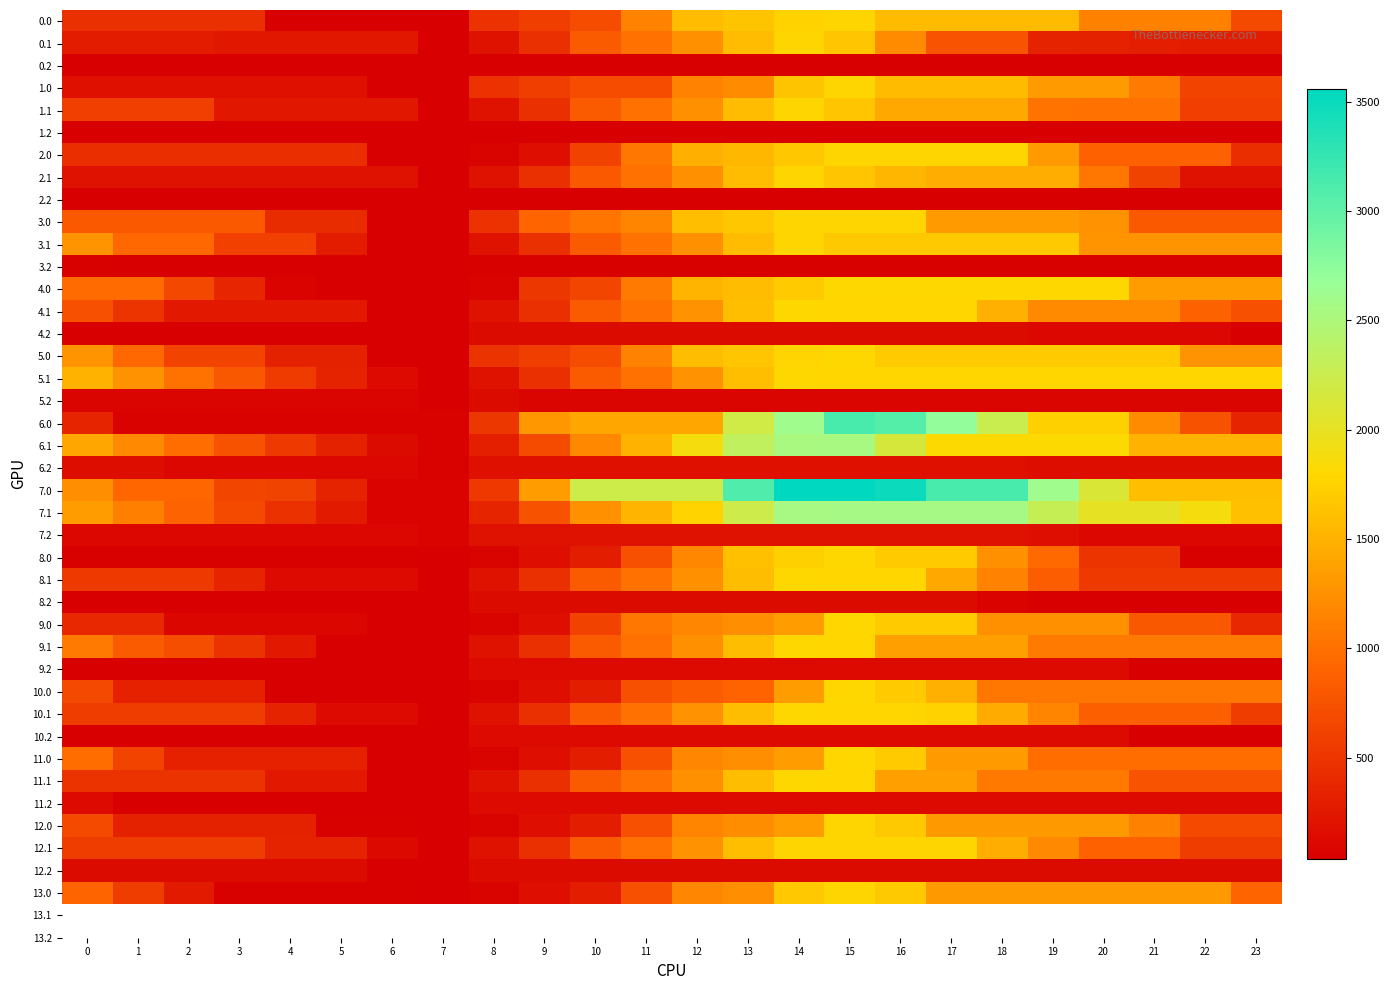

What is the difference between the highest and lowest values at 5?

403.9